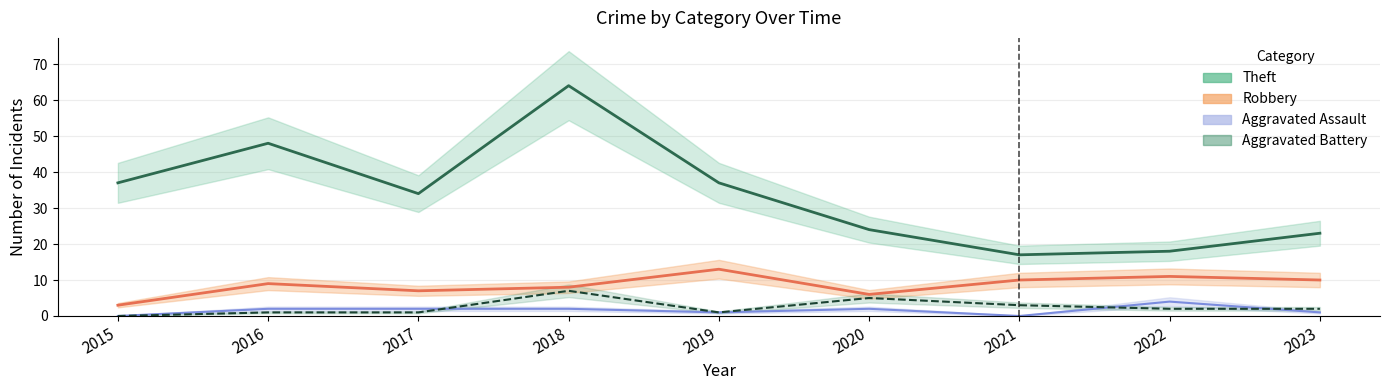

What are all the series names shown in the legend?

Robbery, Theft, Aggravated Assault, Aggravated Battery